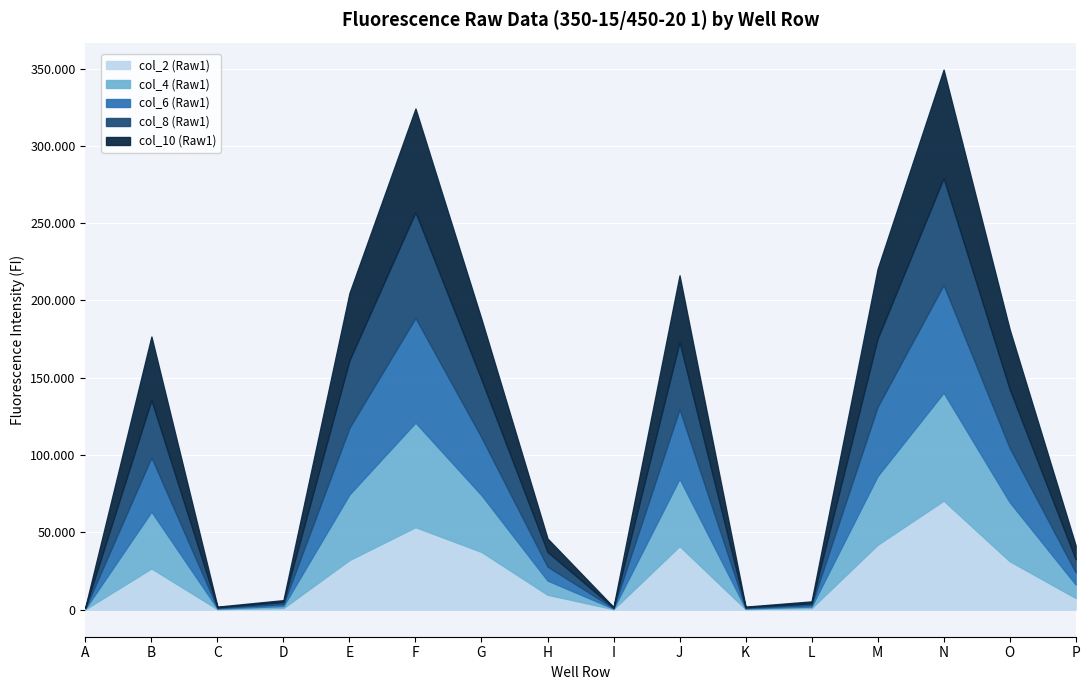

What is the total value across all series at I?

1726